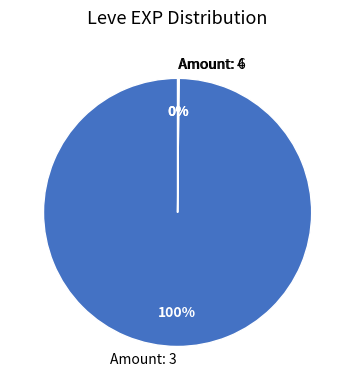

What is the largest slice in the pie chart?

Amount: 3